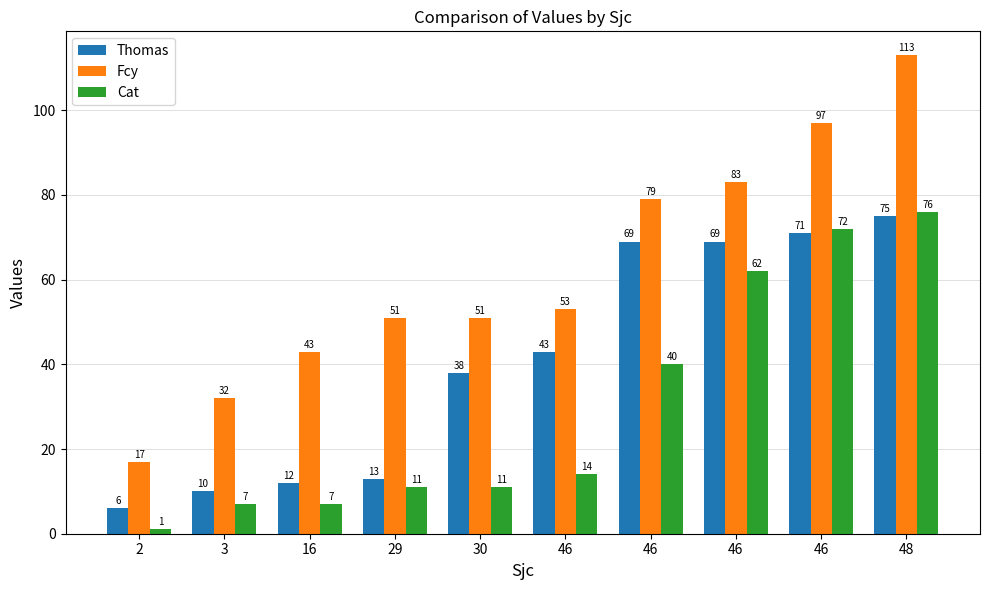

At 46, list the series in order from smallest to largest.

Cat, Thomas, Fcy